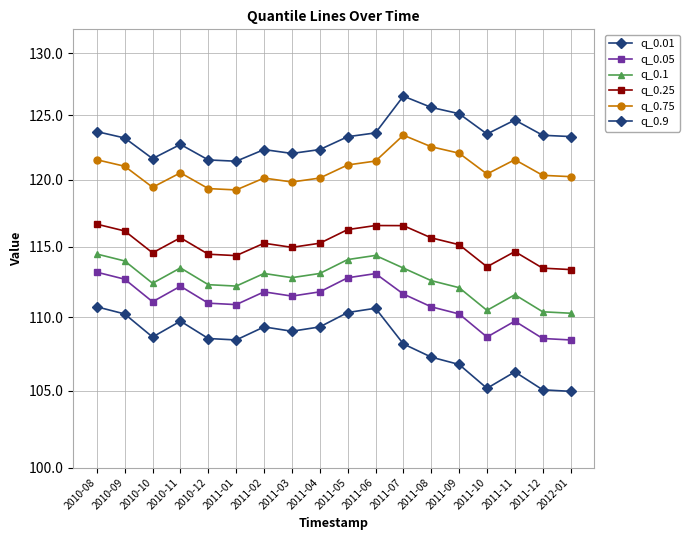

The value of q_0.9 at 2011-09 is 125.1. True or false?

True